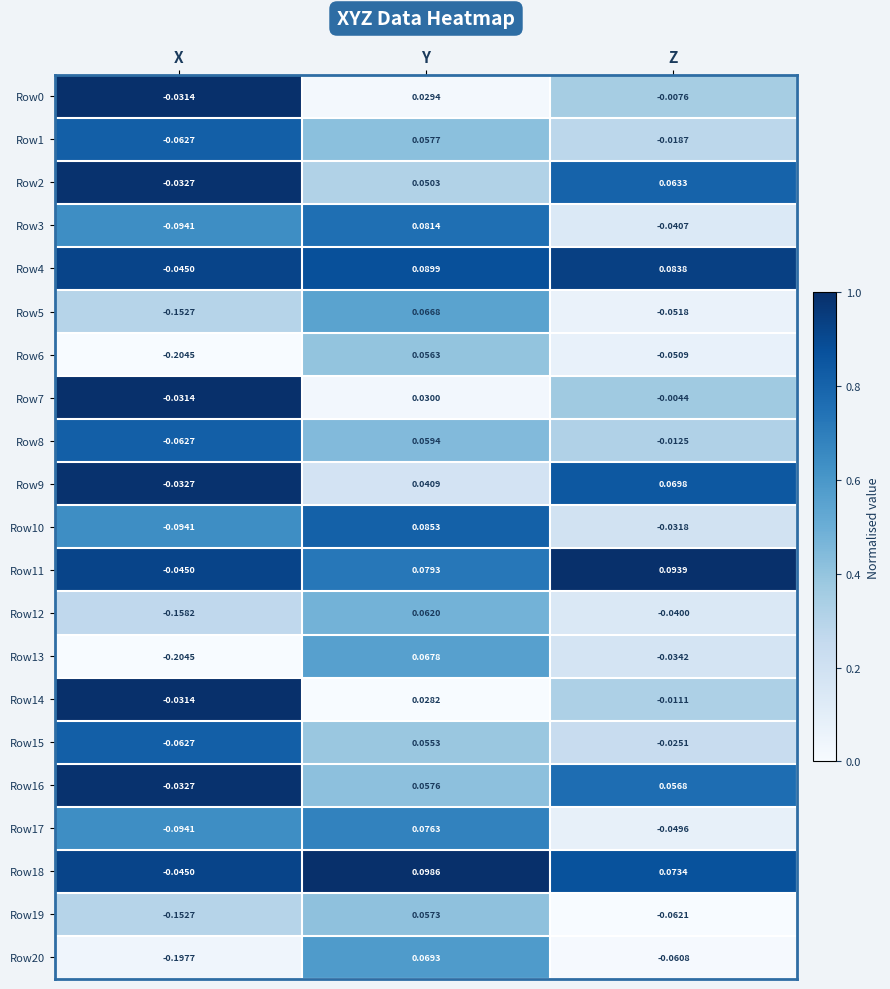

At which category is the sum across all series the highest?

Y